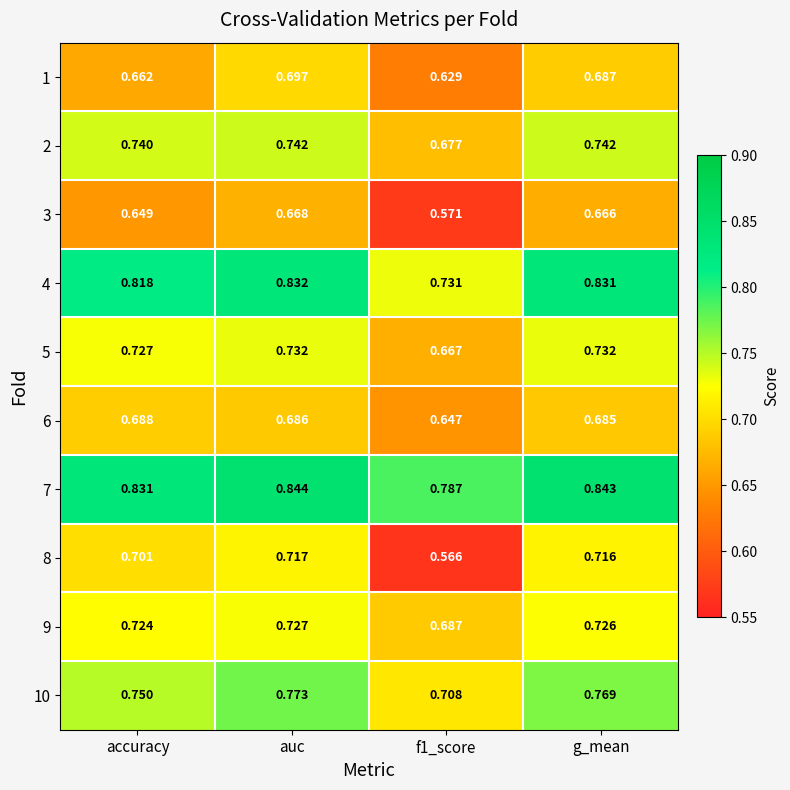

Which category has the highest value in the 7 series?

auc